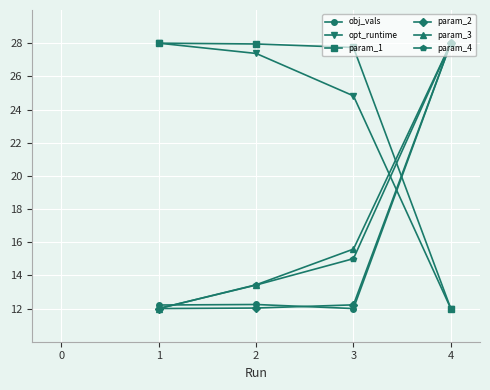

Reading left to right, extract all data points from this chart.

obj_vals: 12.2	12.2	12.0	28.0
opt_runtime: 28.0	27.4	24.8	12.0
param_1: 28.0	28.0	27.7	12.0
param_2: 12.0	12.0	12.2	28.0
param_3: 12.0	13.4	15.6	28.0
param_4: 12.0	13.4	15.0	28.0